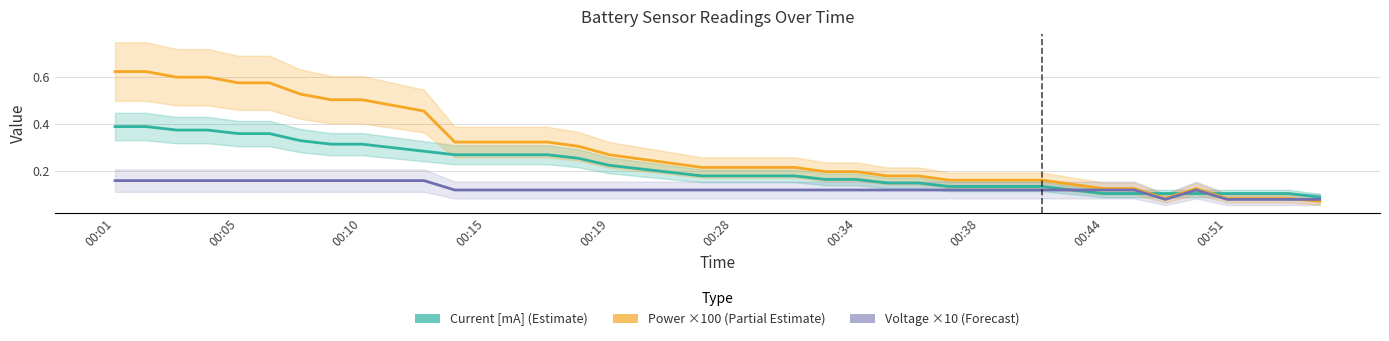

How many times do Power ×100 (Partial Estimate) and Current [mA] (Estimate) cross each other?

3